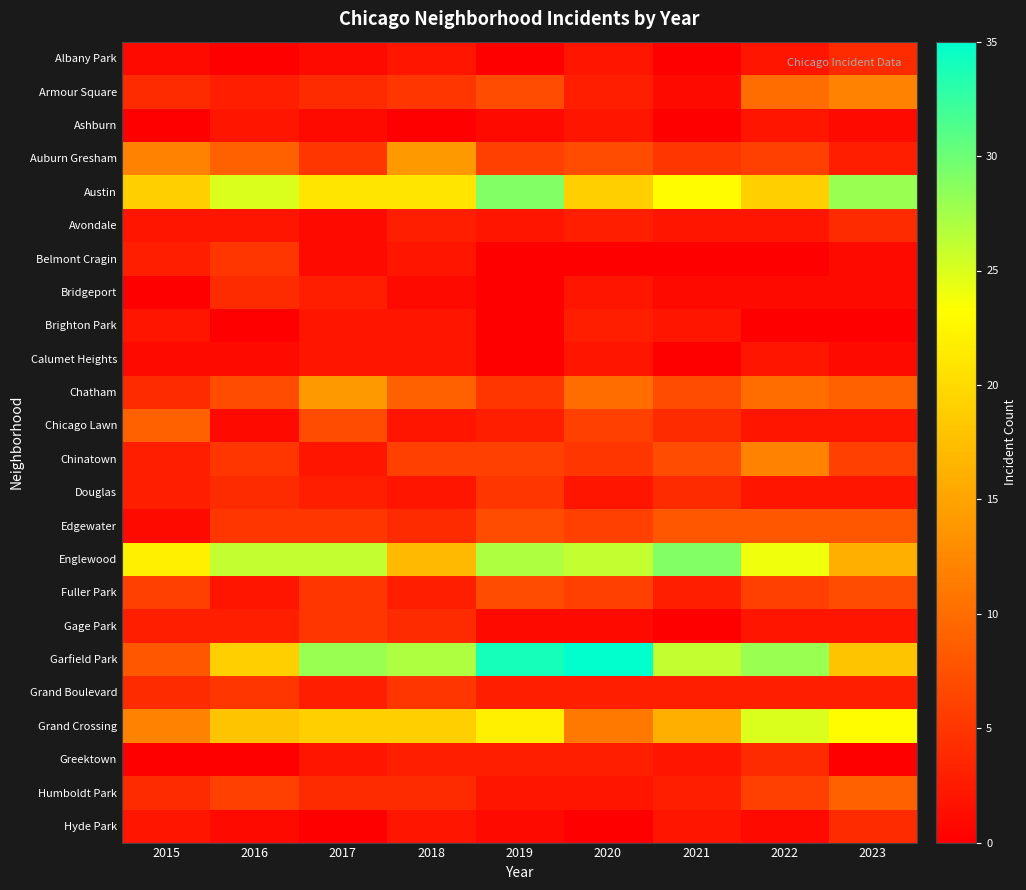

Which series changed the most between 2018 and 2022?

Auburn Gresham